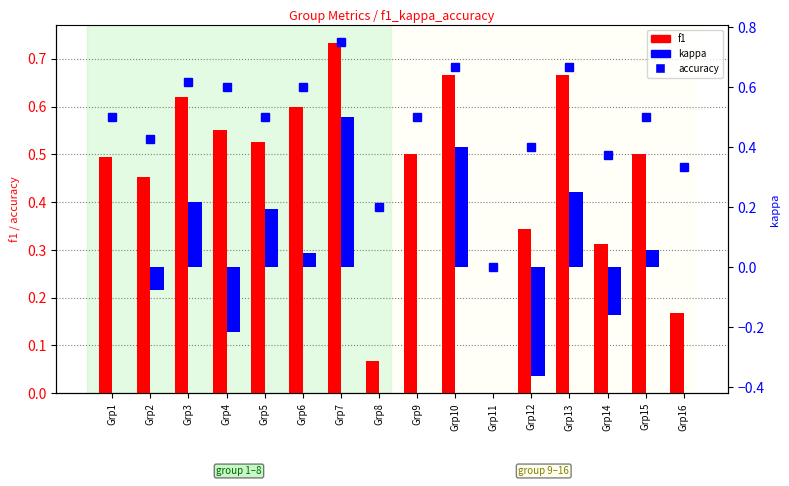

What is the value of the accuracy bar at the 3rd from the left?

0.6